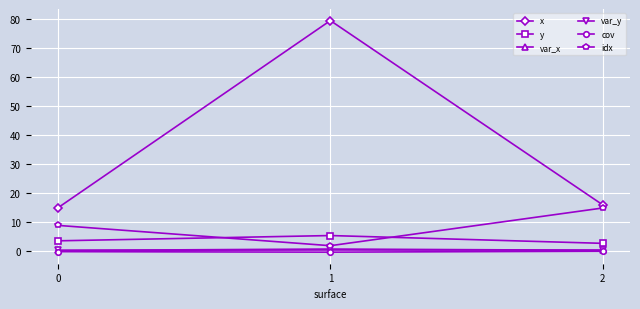

What is the minimum value shown in the chart?

-0.2